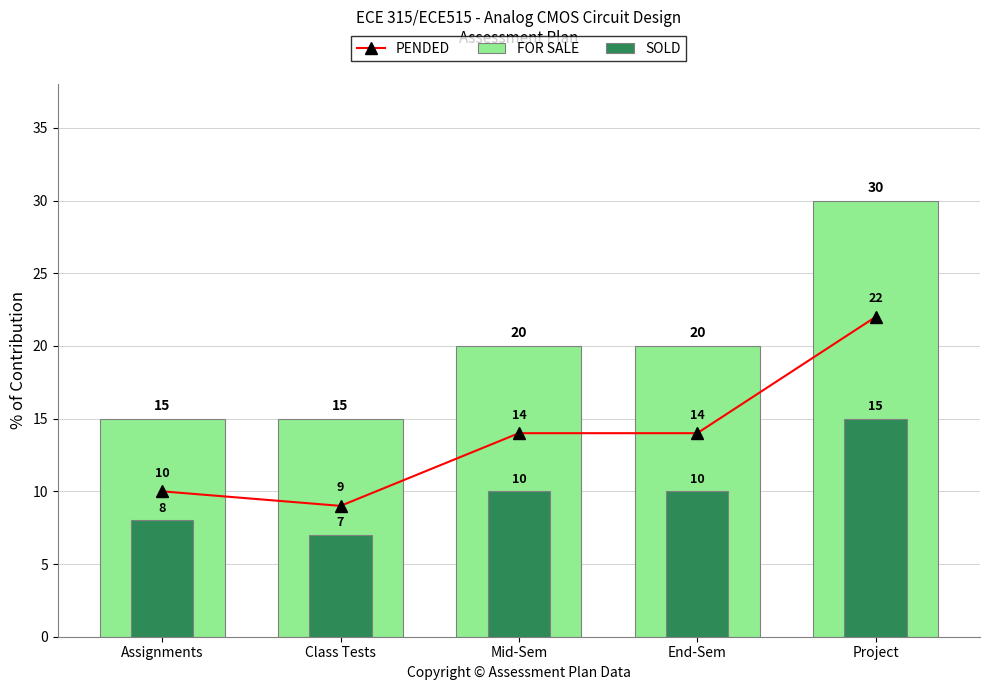

What is the sum of all PENDED values?

69